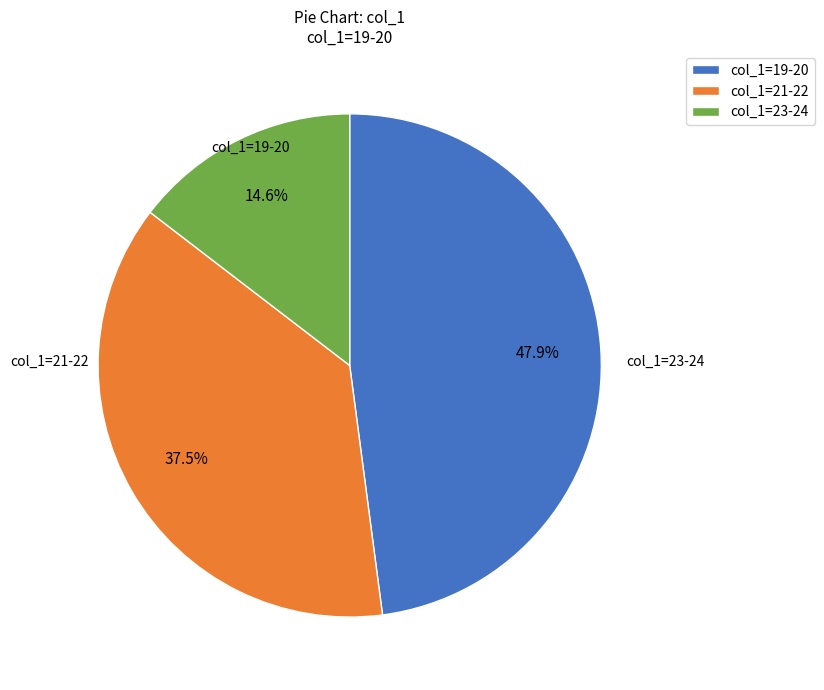

Count the number of slices in the pie.

3